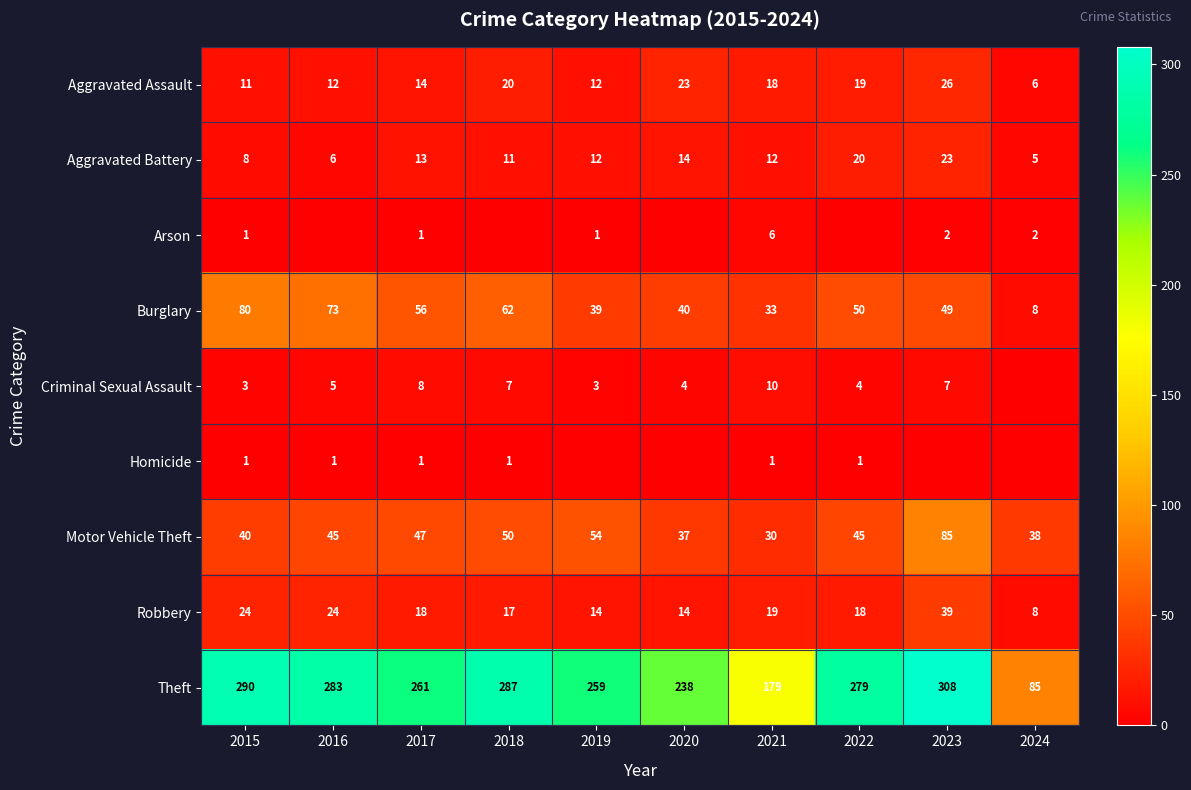

Rank the series at 2021 from lowest to highest value.

Homicide, Arson, Criminal Sexual Assault, Aggravated Battery, Aggravated Assault, Robbery, Motor Vehicle Theft, Burglary, Theft